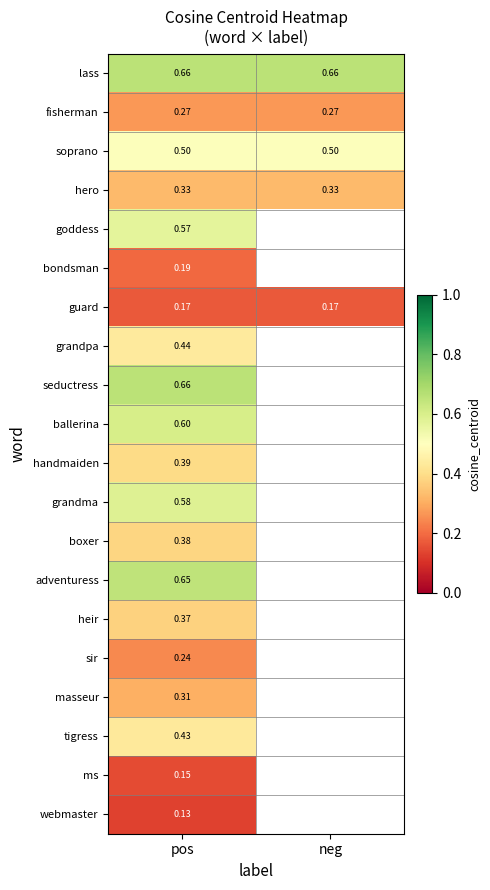

Is the value of ballerina at pos greater than the value of sir at pos?

Yes